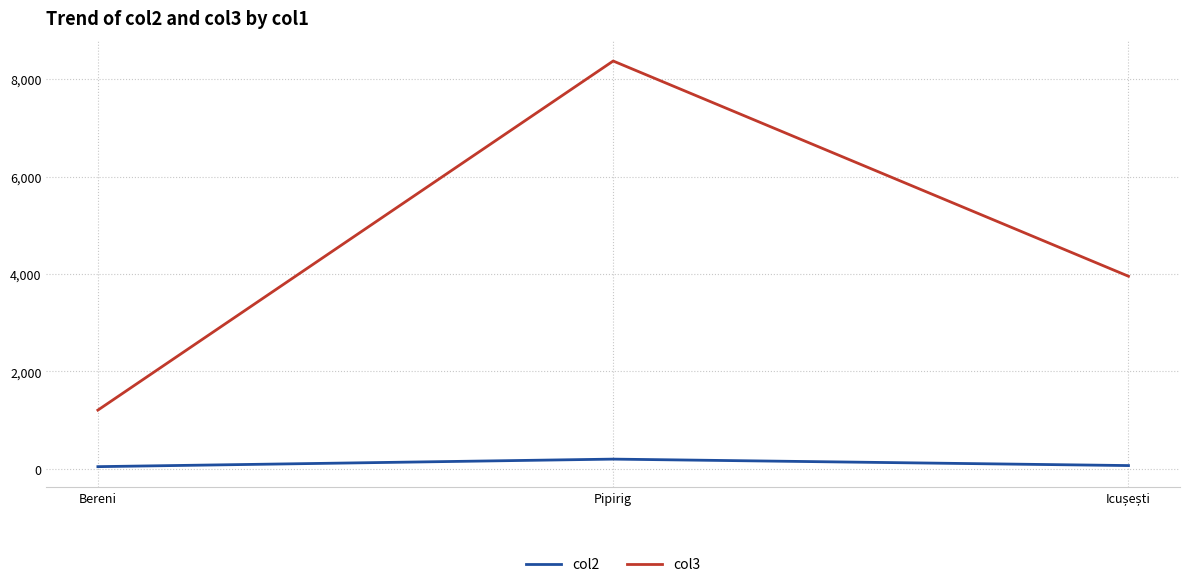

List the series in order of their overall mean, lowest first.

col2, col3